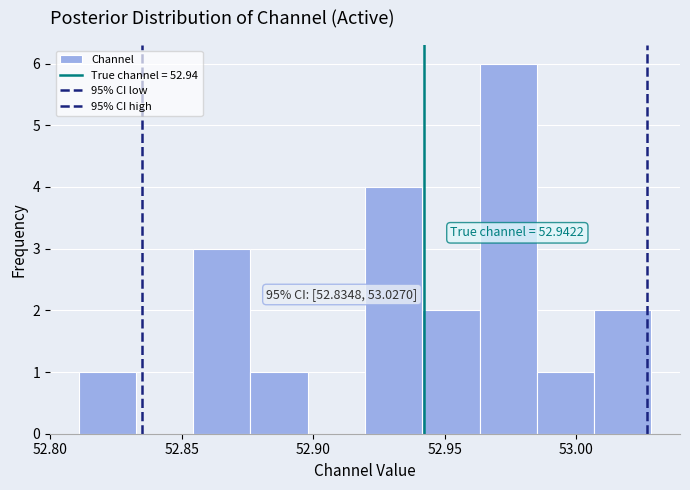

Over which range of the x-axis is the bar tallest?

52.965 to 52.985